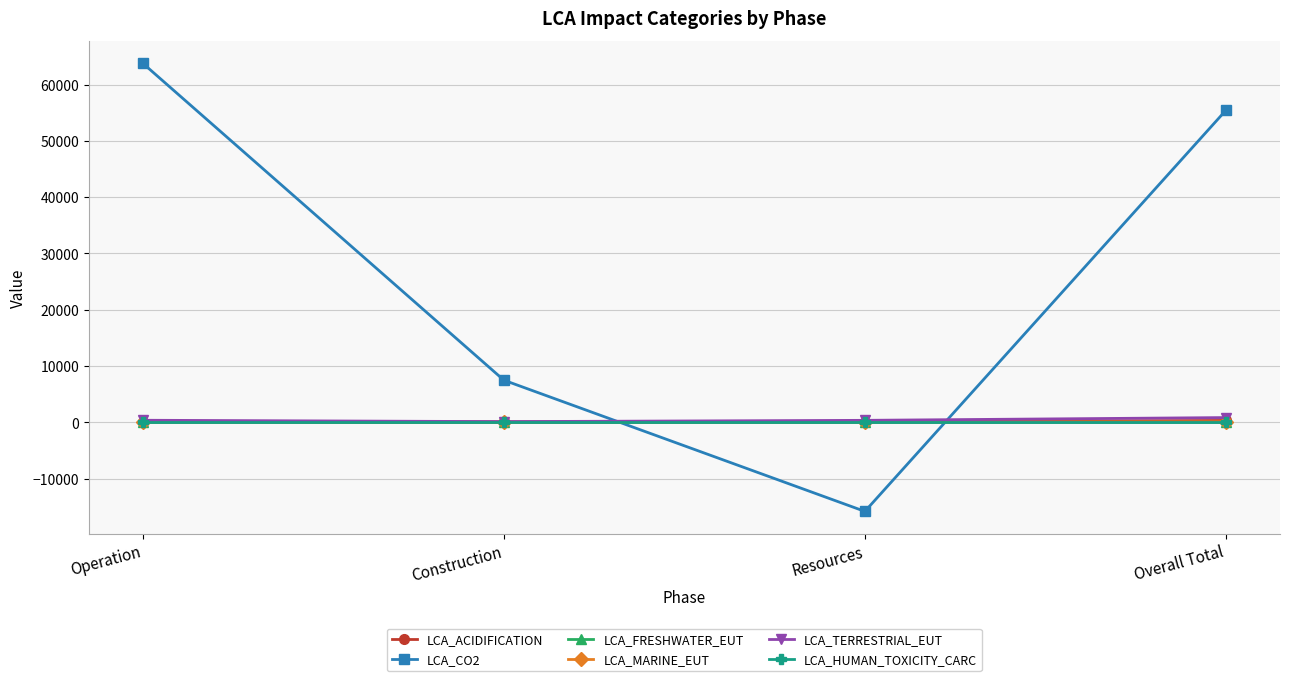

The value of LCA_CO2 at Construction is 7480.2. True or false?

True